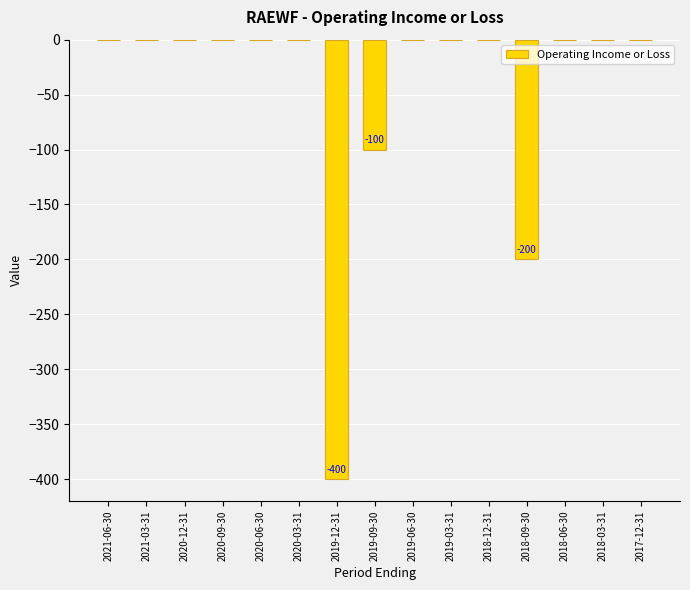

Which has a higher value, 2019-03-31 or 2018-09-30?

2019-03-31